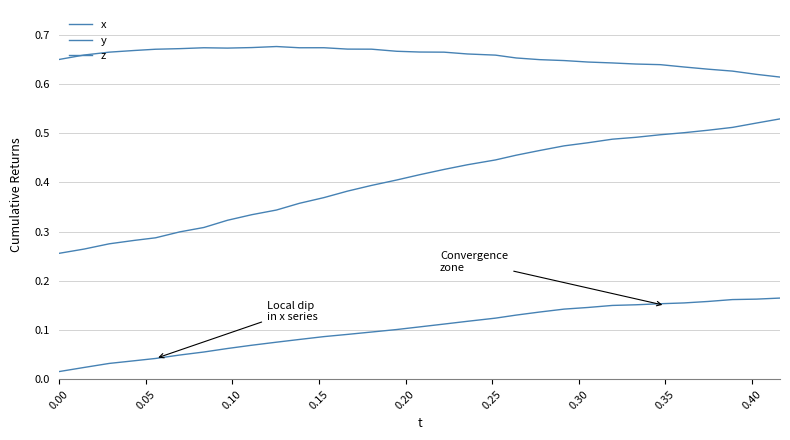

How many lines are shown in the chart?

3